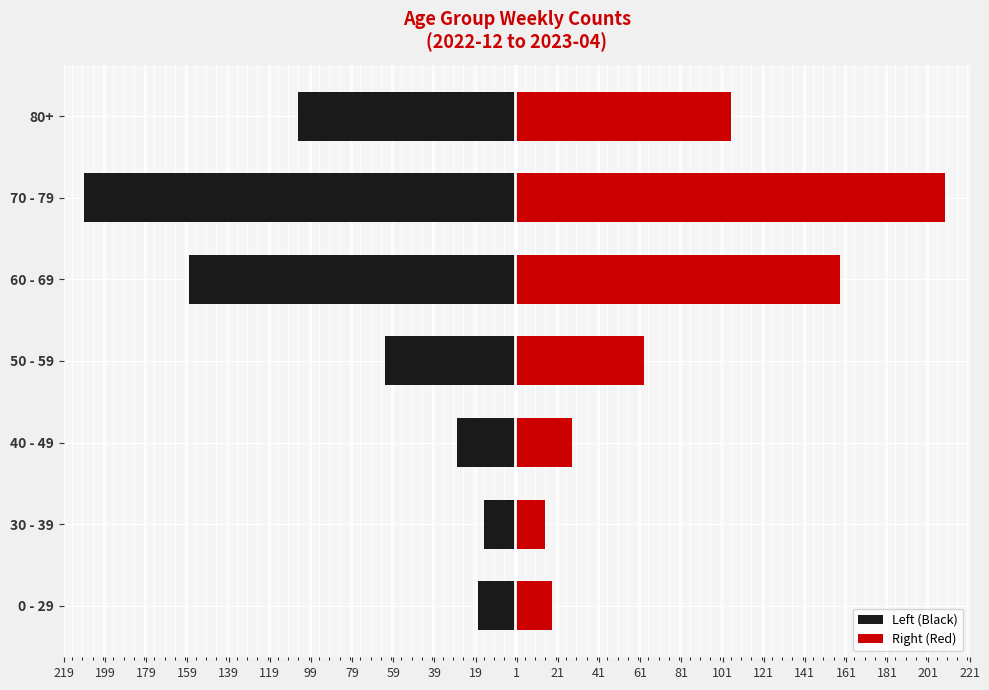

Between 0 - 29 and 60 - 69, which series saw the biggest shift?

Left (Black)